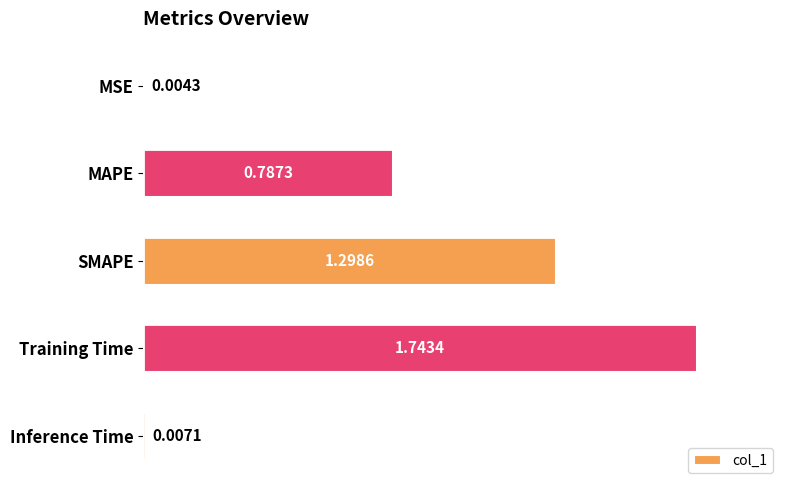

What is the sum of all values?

3.8